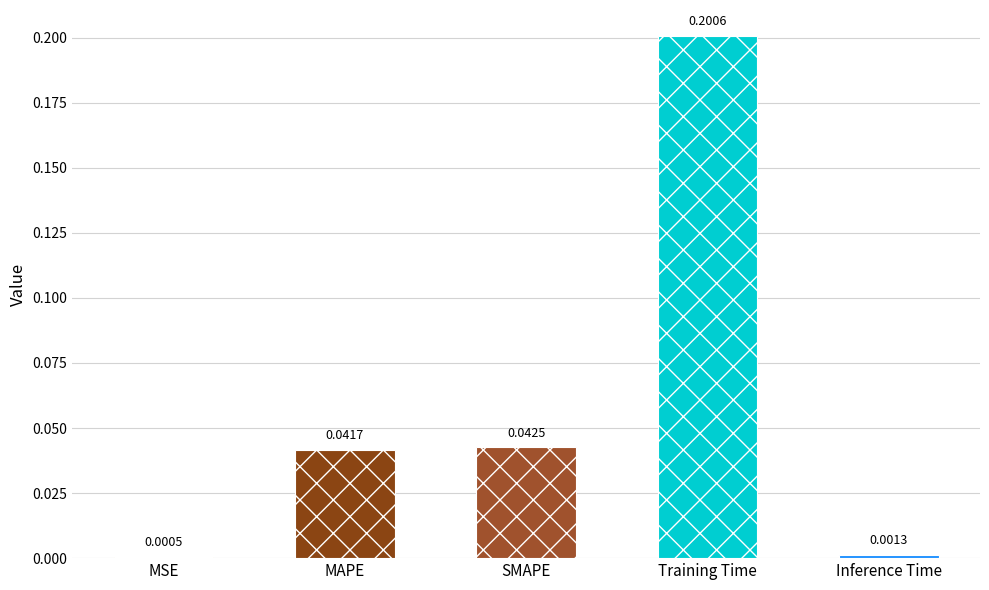

What is the change in value from SMAPE to Training Time?

+0.2